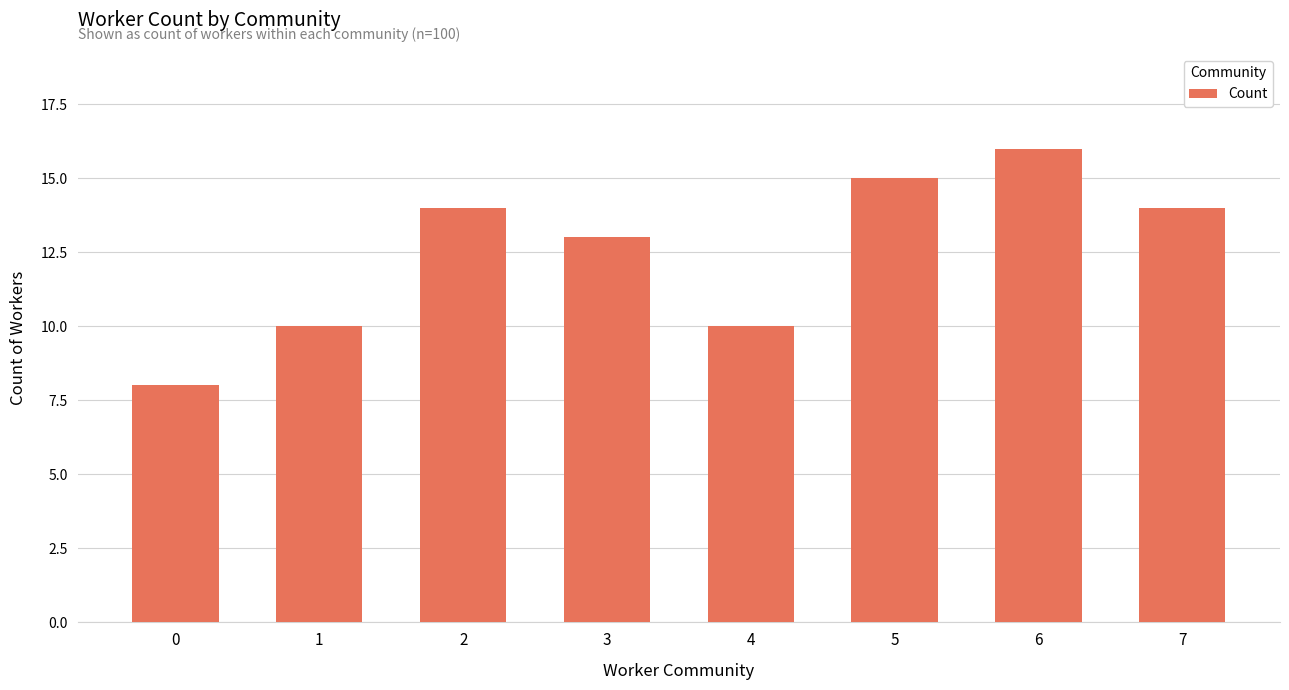

The value at 7 is 14. True or false?

True